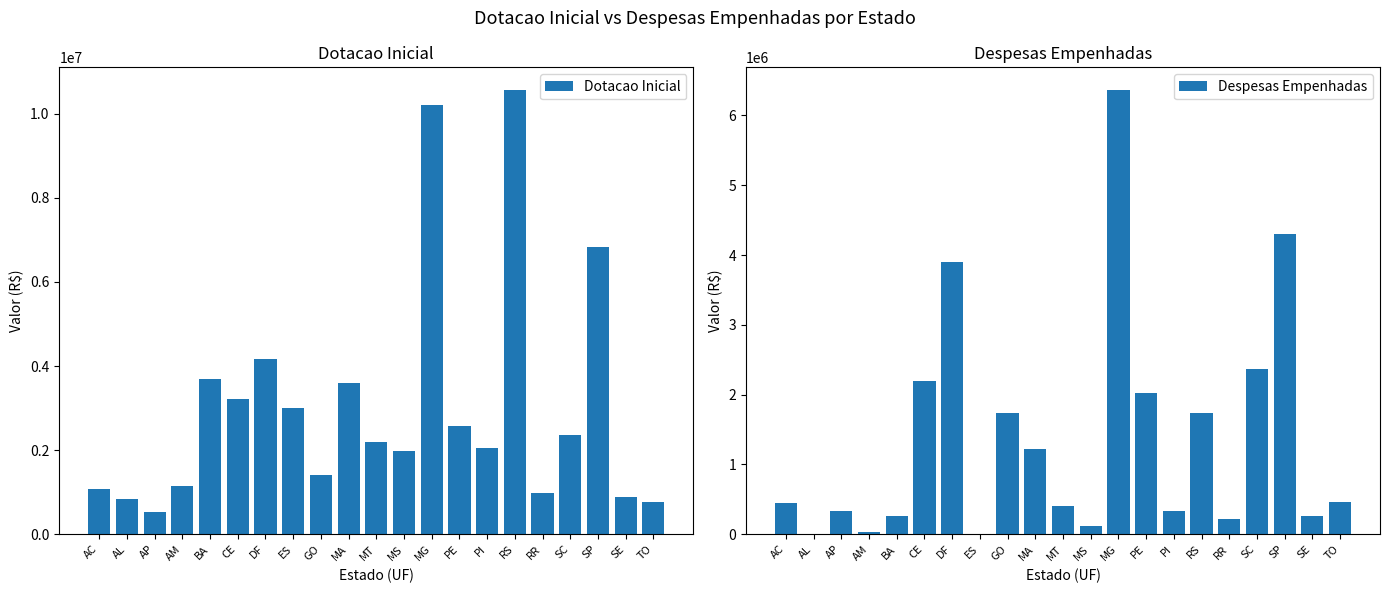

Reading right to left, list all the values displayed in this chart.

Dotacao Inicial: TO=764000.0	SE=890000.0	SP=6831724.0	SC=2350000.0	RR=986194.0	RS=10574845.0	PI=2050000.0	PE=2563800.0	MG=10214422.0	MS=1982000.0	MT=2200000.0	MA=3599767.0	GO=1400000.0	ES=3000000.0	DF=4175526.0	CE=3215000.0	BA=3700000.0	AM=1143000.0	AP=525575.0	AL=840700.0	AC=1065065.0
Despesas Empenhadas: TO=465392.6	SE=267437.4	SP=4308626.3	SC=2361789.2	RR=224799.5	RS=1734890.7	PI=336141.2	PE=2016435.2	MG=6370820.9	MS=119246.9	MT=400892.1	MA=1218810.9	GO=1731974.5	ES=3136.5	DF=3906273.4	CE=2195670.0	BA=254698.4	AM=32405.8	AP=335930.5	AL=8485.0	AC=449814.8